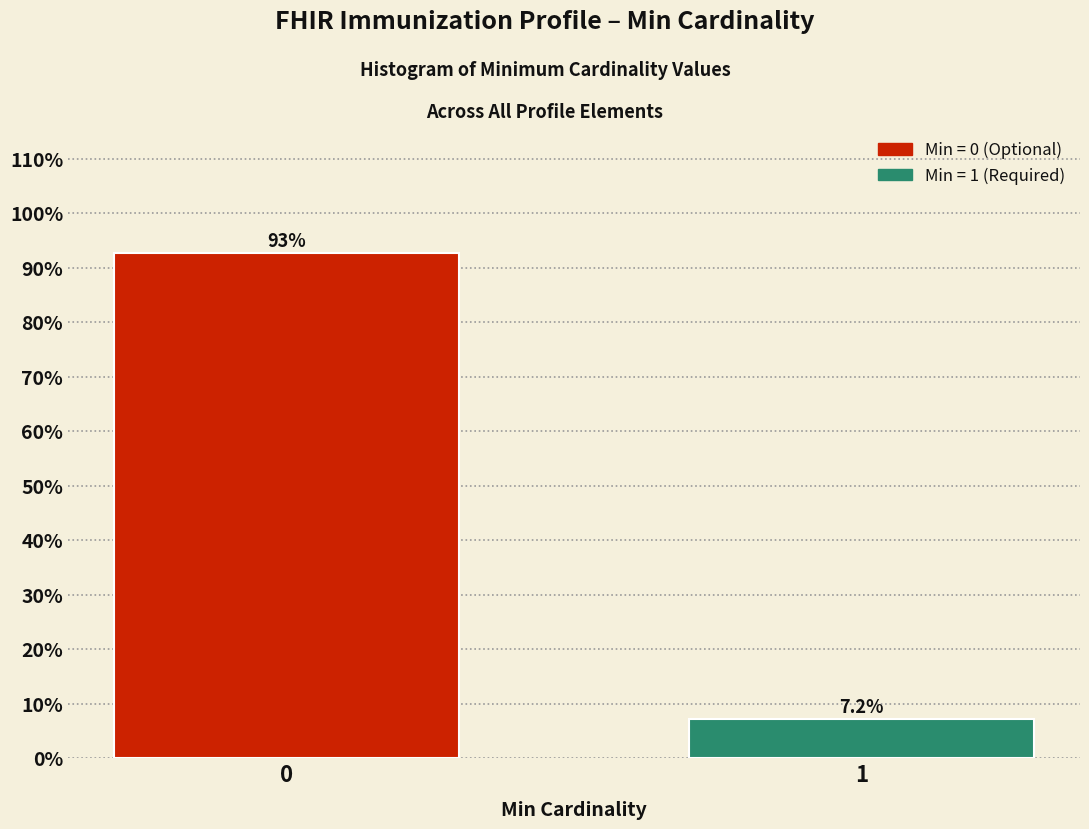

Reading left to right, list all the values displayed in this chart.

0=92.8	1=7.2